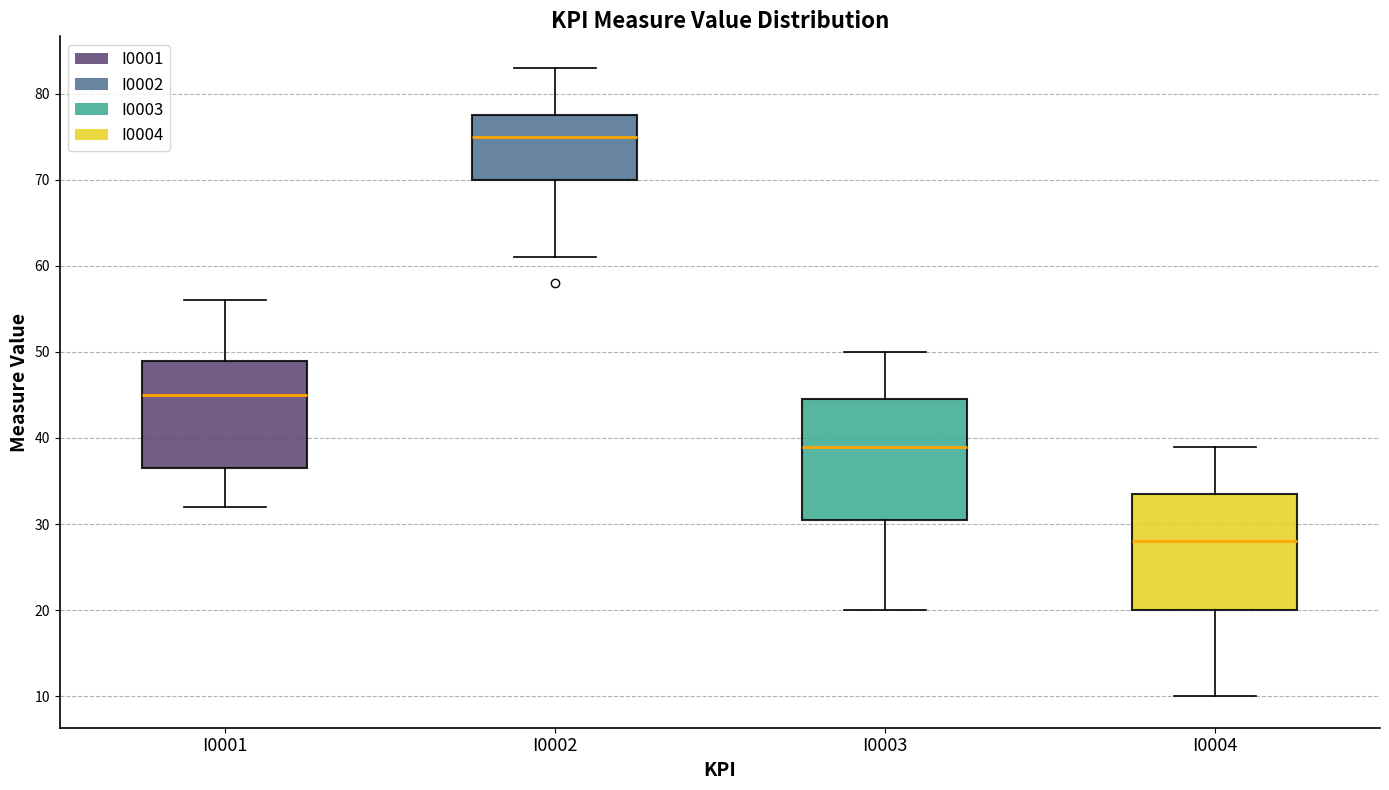

Which box has the lowest median line?

I0004